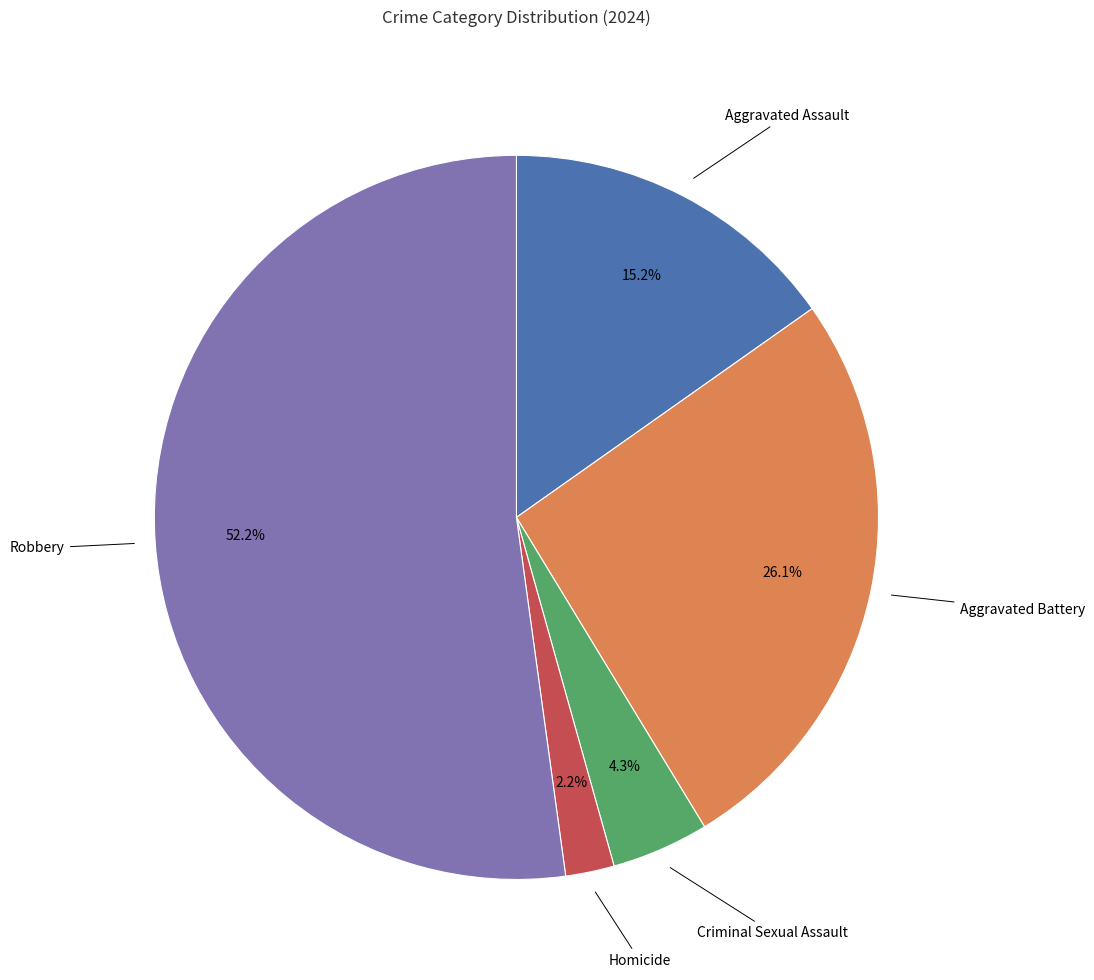

Is there a majority slice in this chart?

Yes